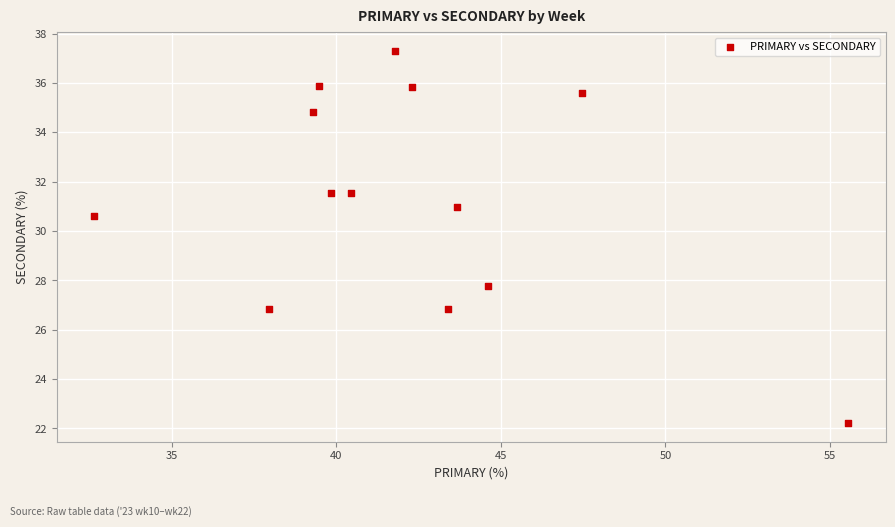

What is the range of Y values (max minus min)?

15.1